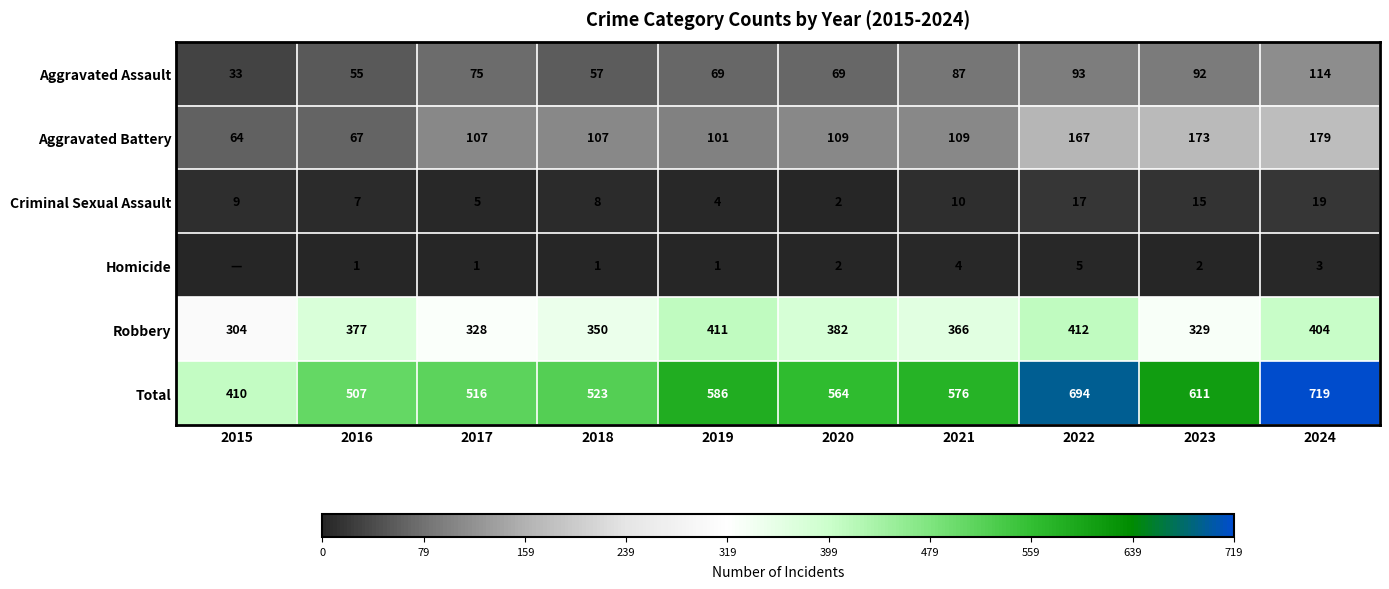

What is the total value across all series at 2017?

1032